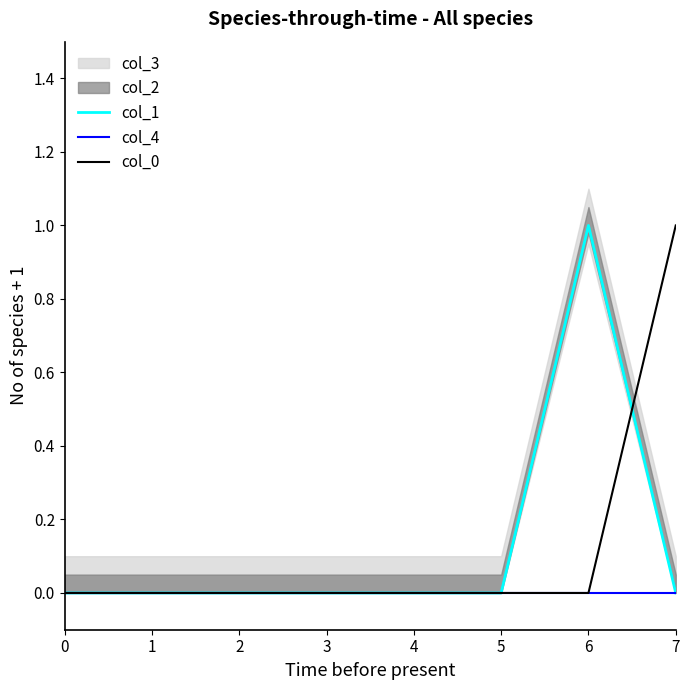

Is it true that col_4 equals 0 at 5?

True